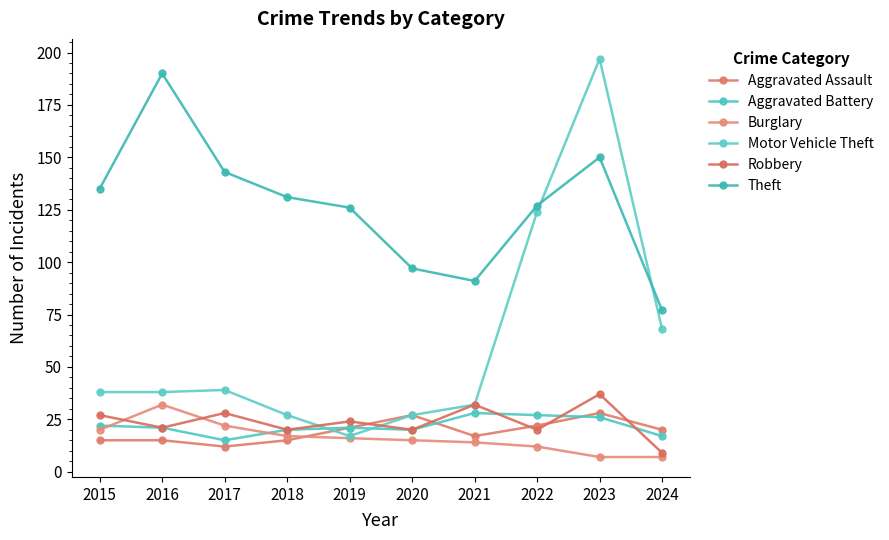

How many intersections are there between Robbery and Motor Vehicle Theft?

2